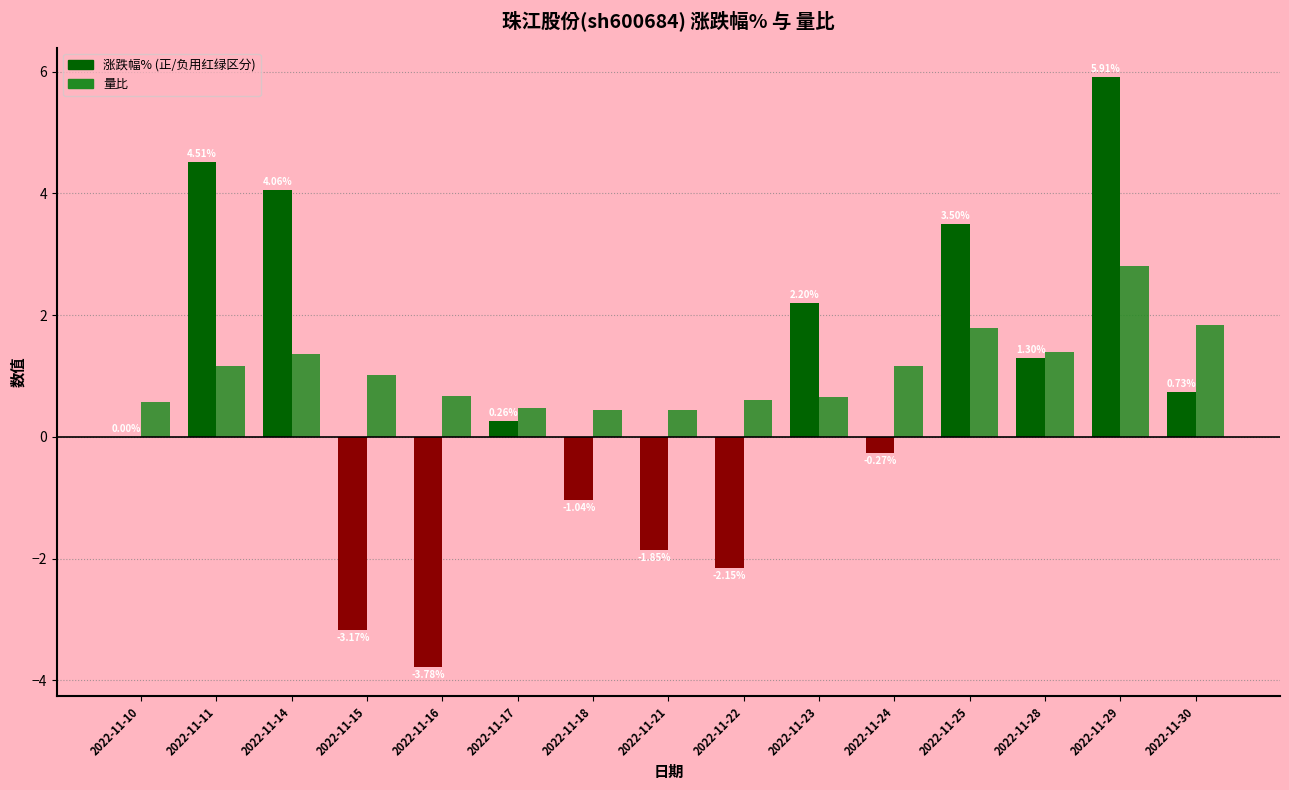

Rank the series by their average value, from highest to lowest.

量比, 涨跌幅%